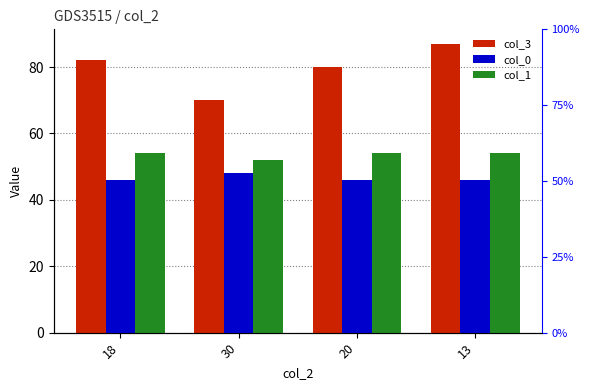

Is it true that col_3 equals 87 at 13?

True